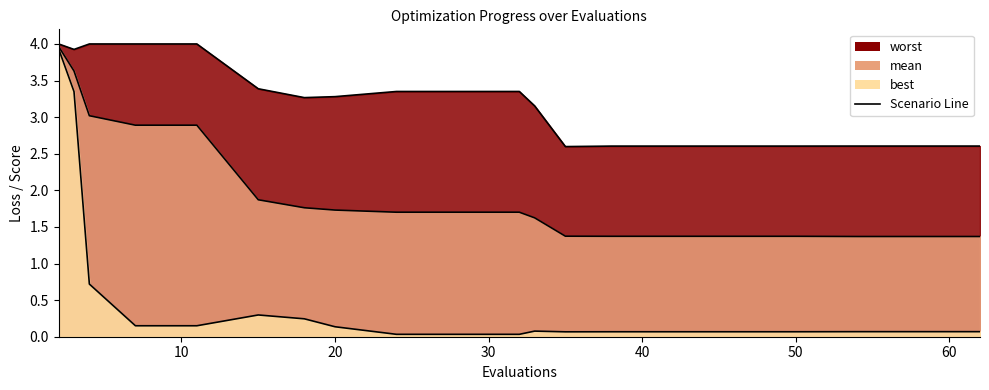

How many lines are shown in the chart?

3